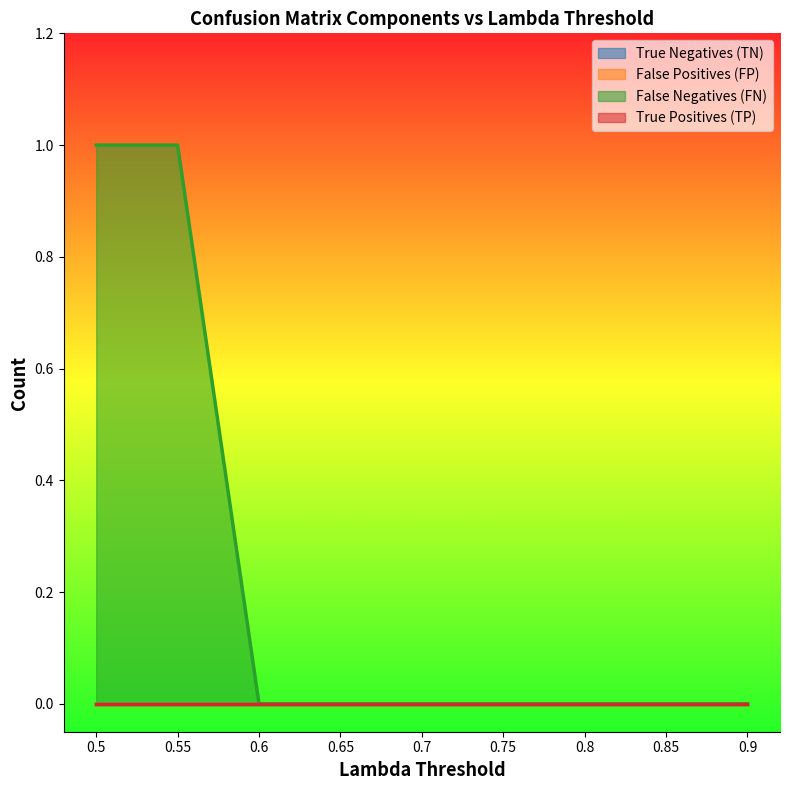

How many distinct data groups are displayed?

4